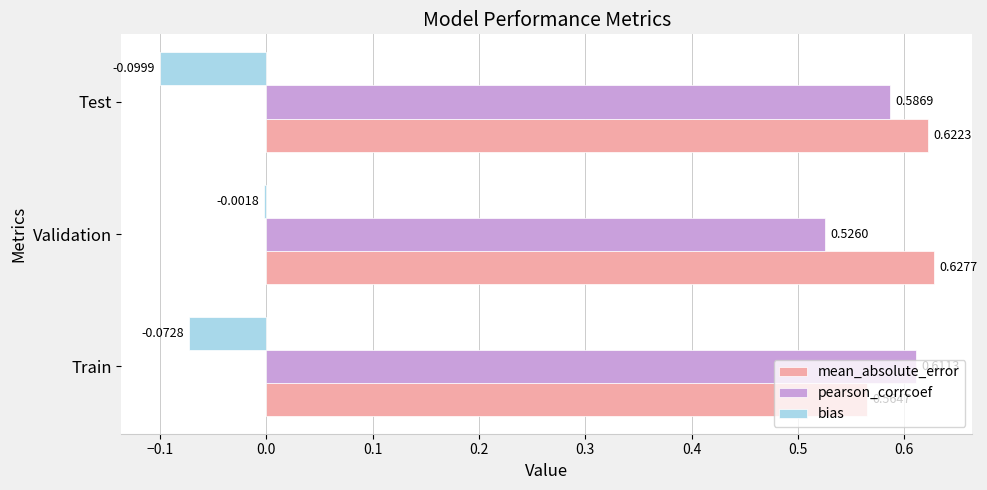

What is the total value across all series at Validation?

1.2